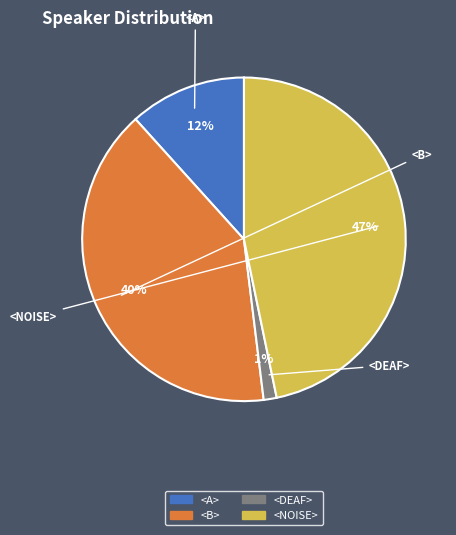

What is the smallest slice in the pie chart?

<DEAF>